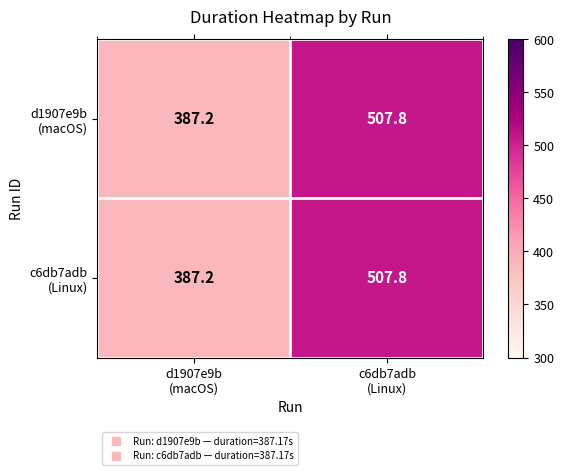

What is the minimum value shown in the chart?

387.2